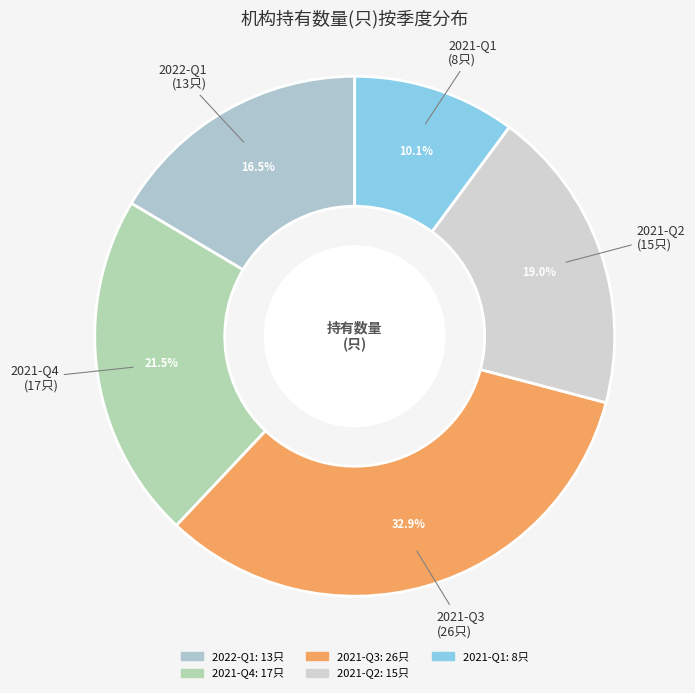

To the nearest percent, what portion does 2021-Q1 represent?

10%